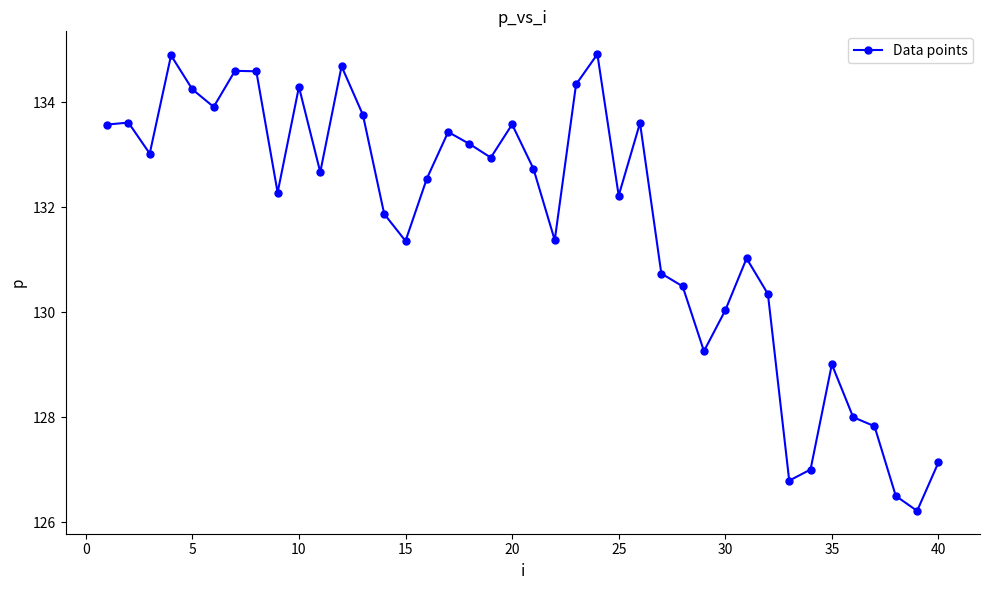

What is the average value?

131.7